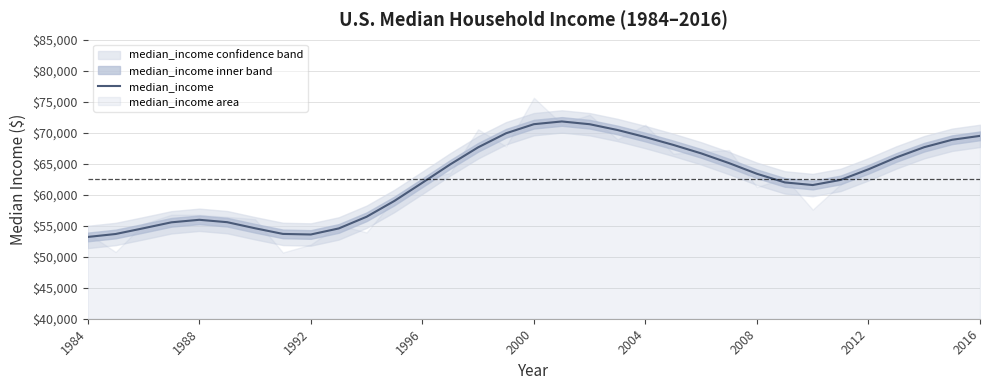

Is it true that median_income equals 71376 at 2000?

True